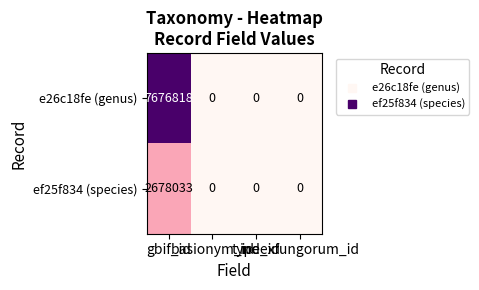

Count the e26c18fe (genus) values in the range 0 to 7676818.

4